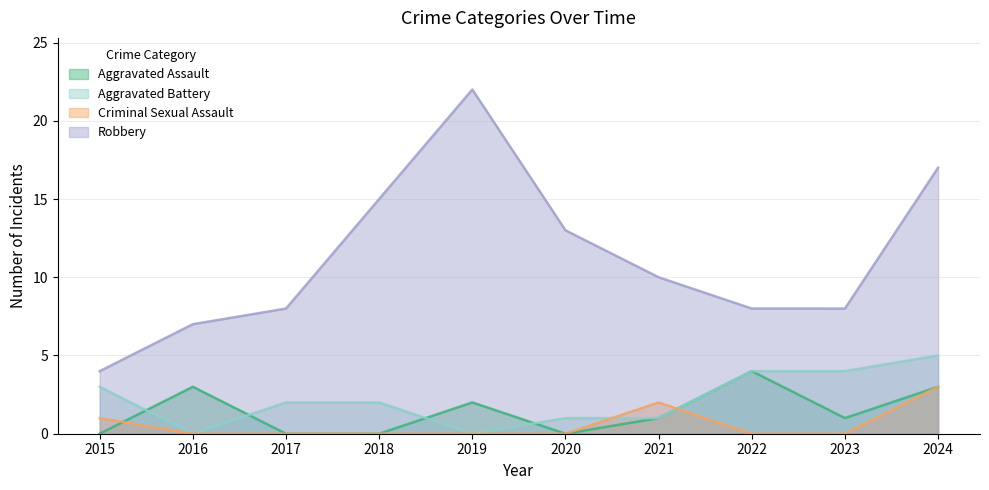

Where do Aggravated Assault and Aggravated Battery first cross each other?

2015 and 2016